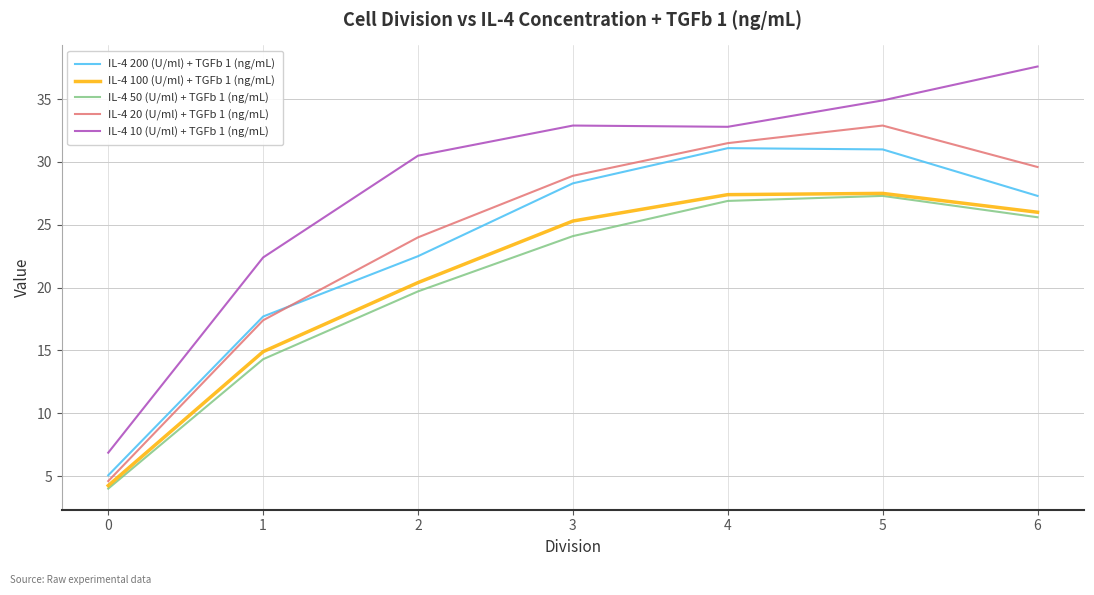

At how many categories does at least one series exceed 21?

6